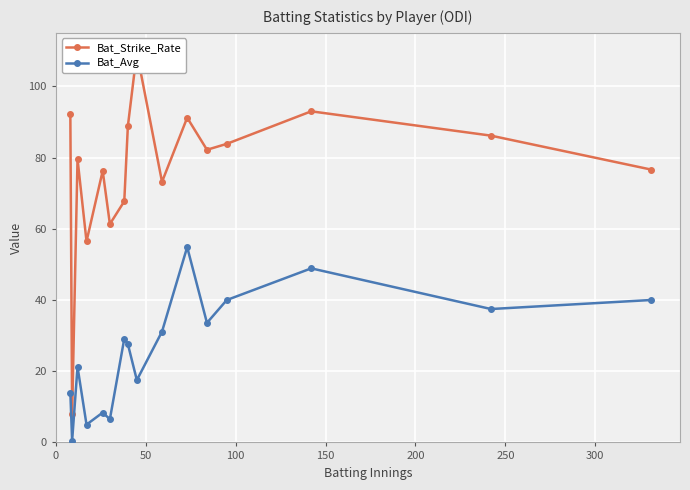

True or false: Bat_Strike_Rate and Bat_Avg cross at least once.

False